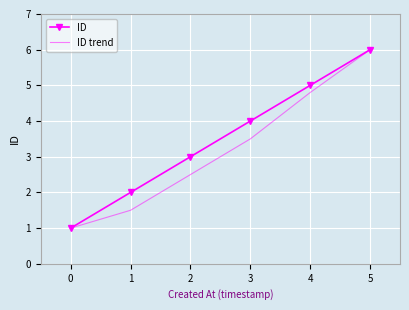

List the labels in order of ID trend value, smallest first.

0, 1, 2, 3, 4, 5